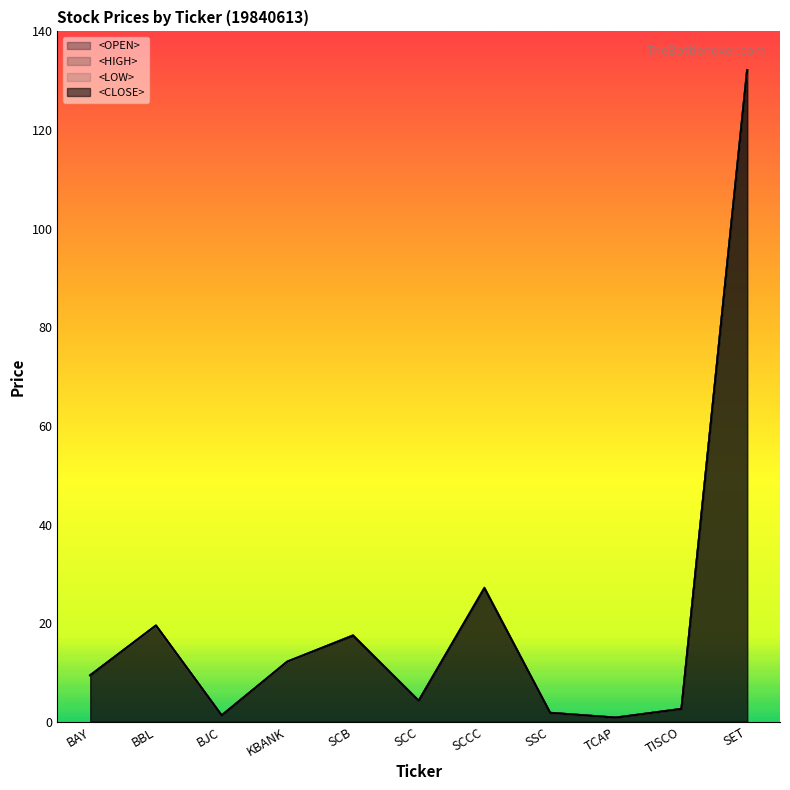

What is the highest value of the <HIGH> series?

132.1